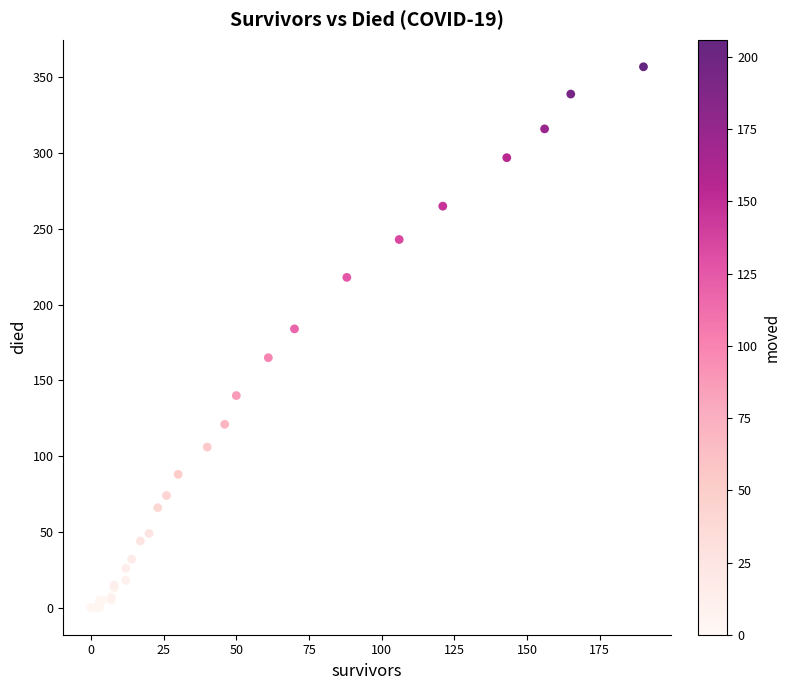

What Y value in the scatter plot is closest to 178?

184